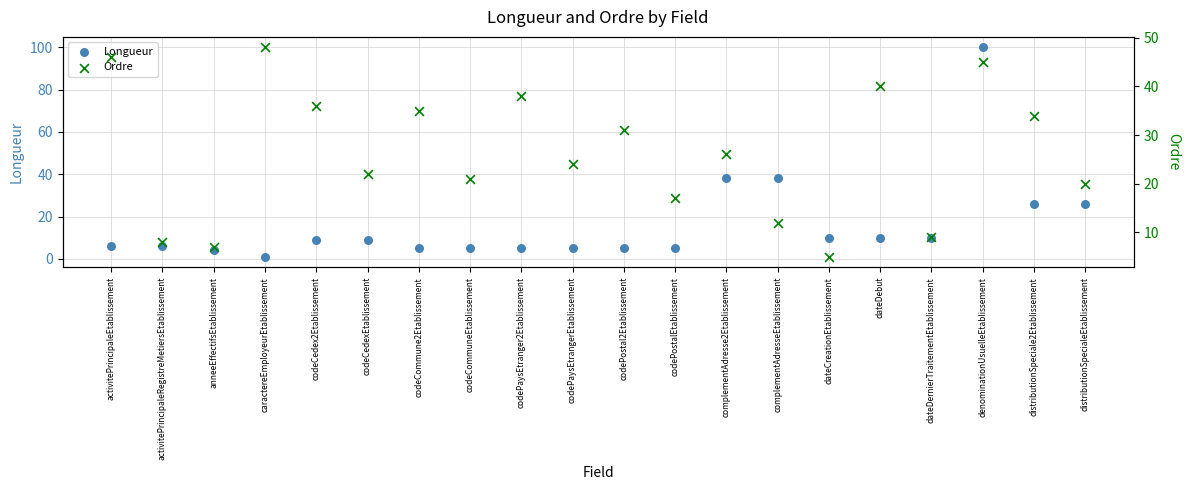

What are all the series names shown in the legend?

Longueur, Ordre